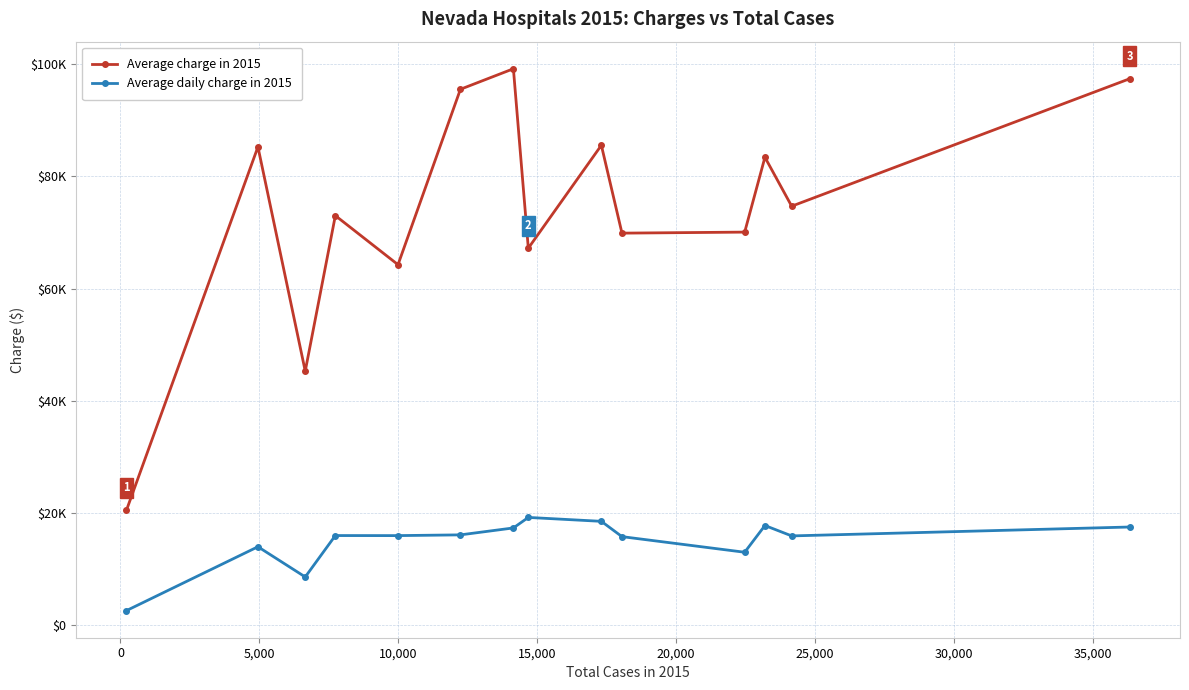

What is the difference between the maximum and minimum values in the Average daily charge in 2015 series?

16629